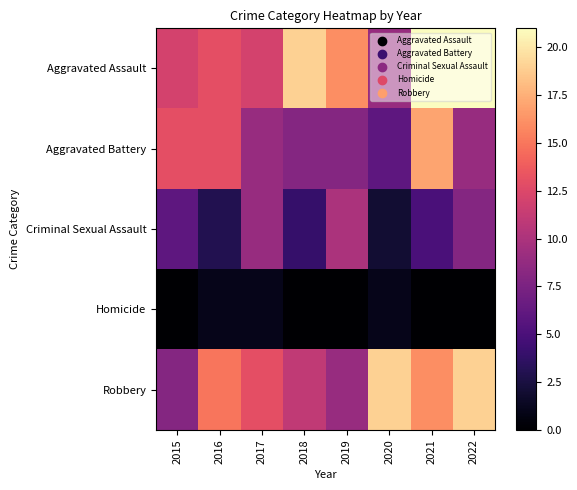

Which series has the largest total across all categories?

Aggravated Assault